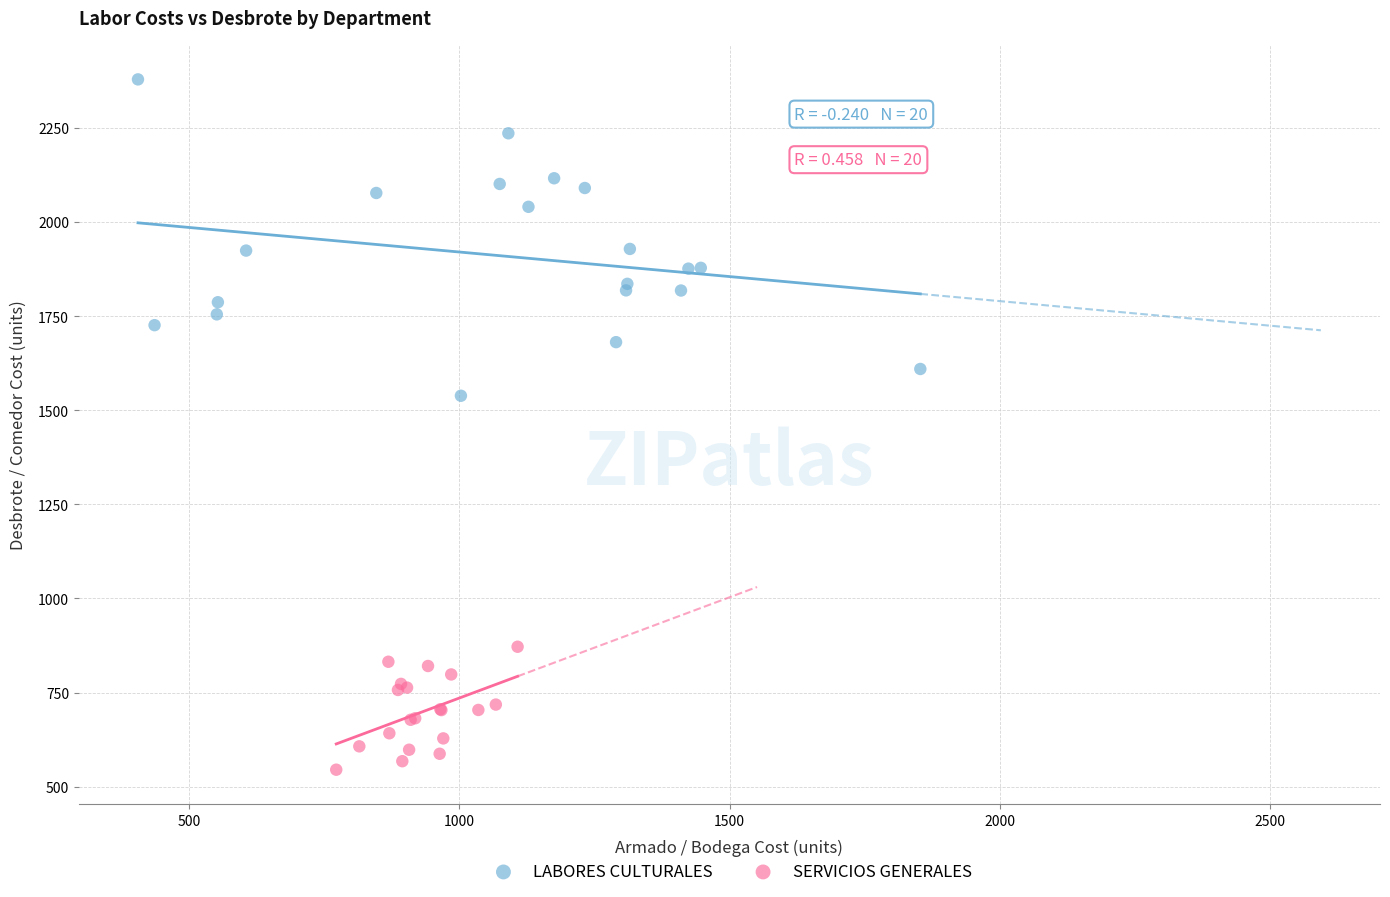

Which series contains the highest Y value?

LABORES CULTURALES